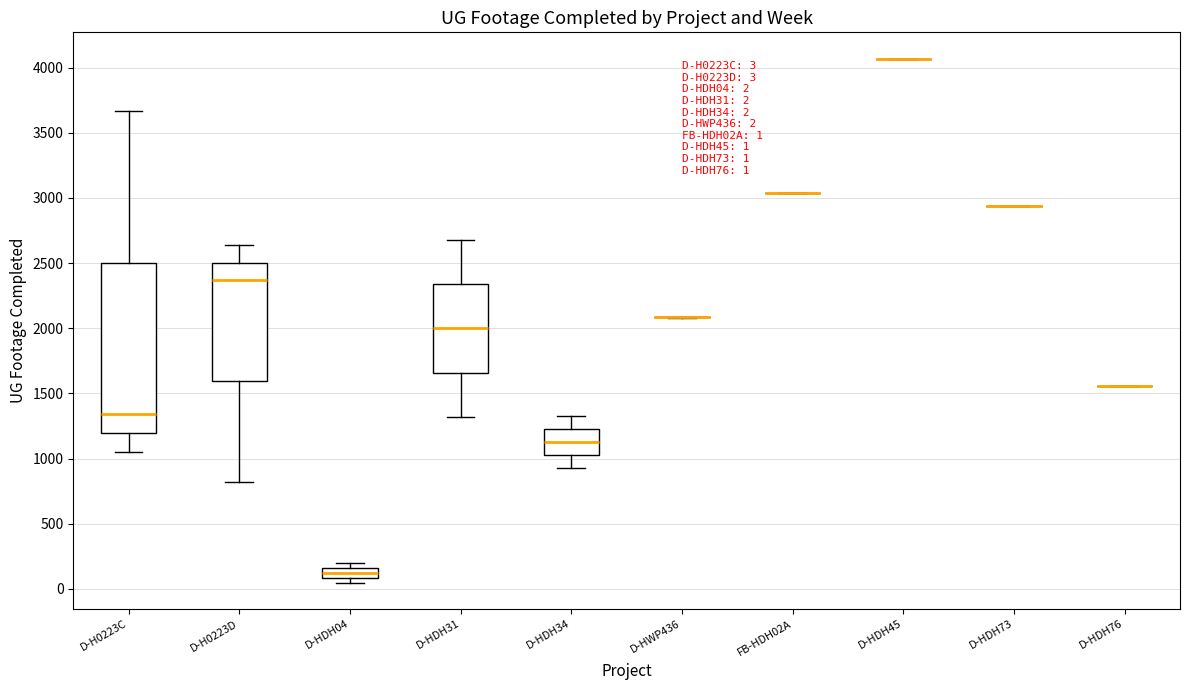

Which box is the tallest, from its lower edge to its upper edge?

D-H0223C